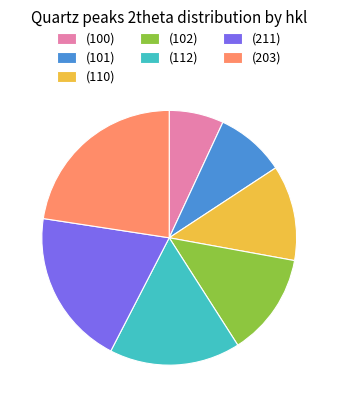

Is the sum of (211) and (203) greater than half?

No